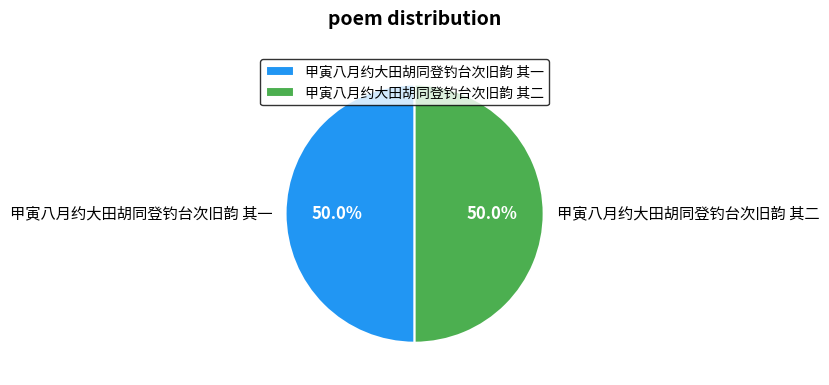

The 甲寅八月约大田胡同登钓台次旧韵 其二 slice represents 63% of the pie. True or false?

False